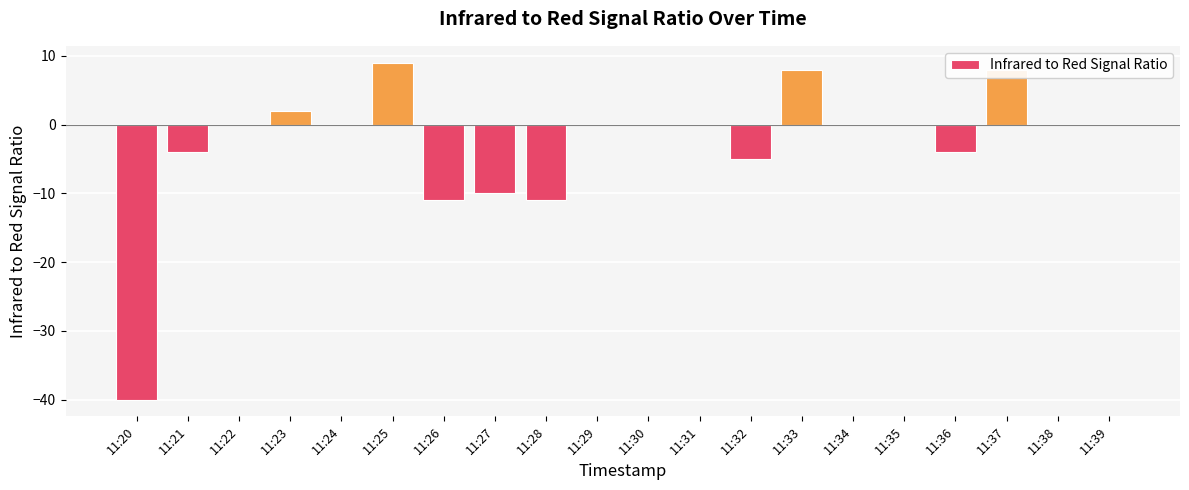

How many series are shown in this chart?

1